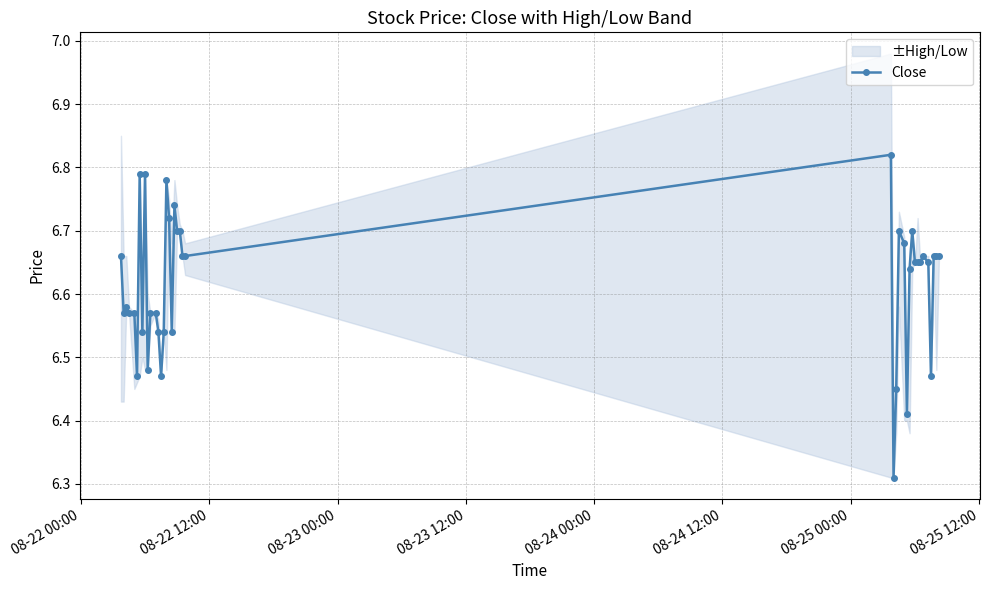

What is the difference between the maximum and second lowest values?

0.4